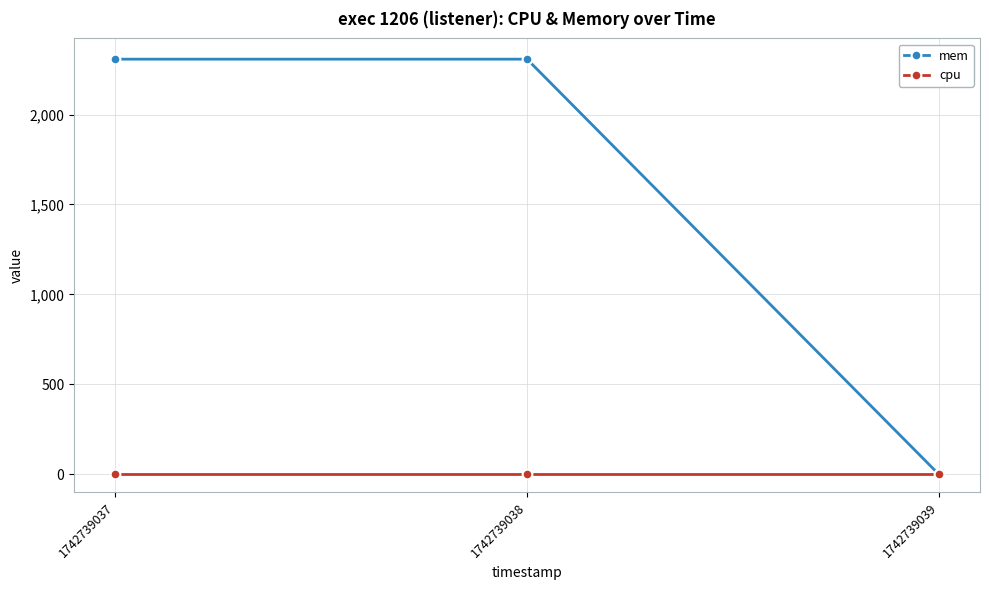

Reading left to right, list all the values displayed in this chart.

mem: 2308	2308	0
cpu: 0	0	0